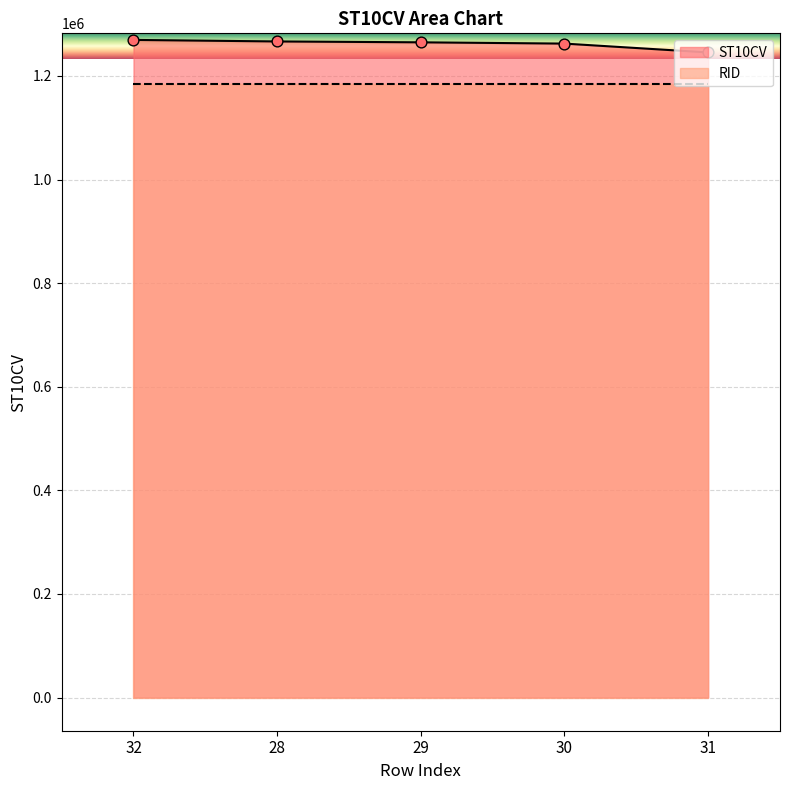

Approximately how many times larger is the value at 28 compared to 32?

1.0